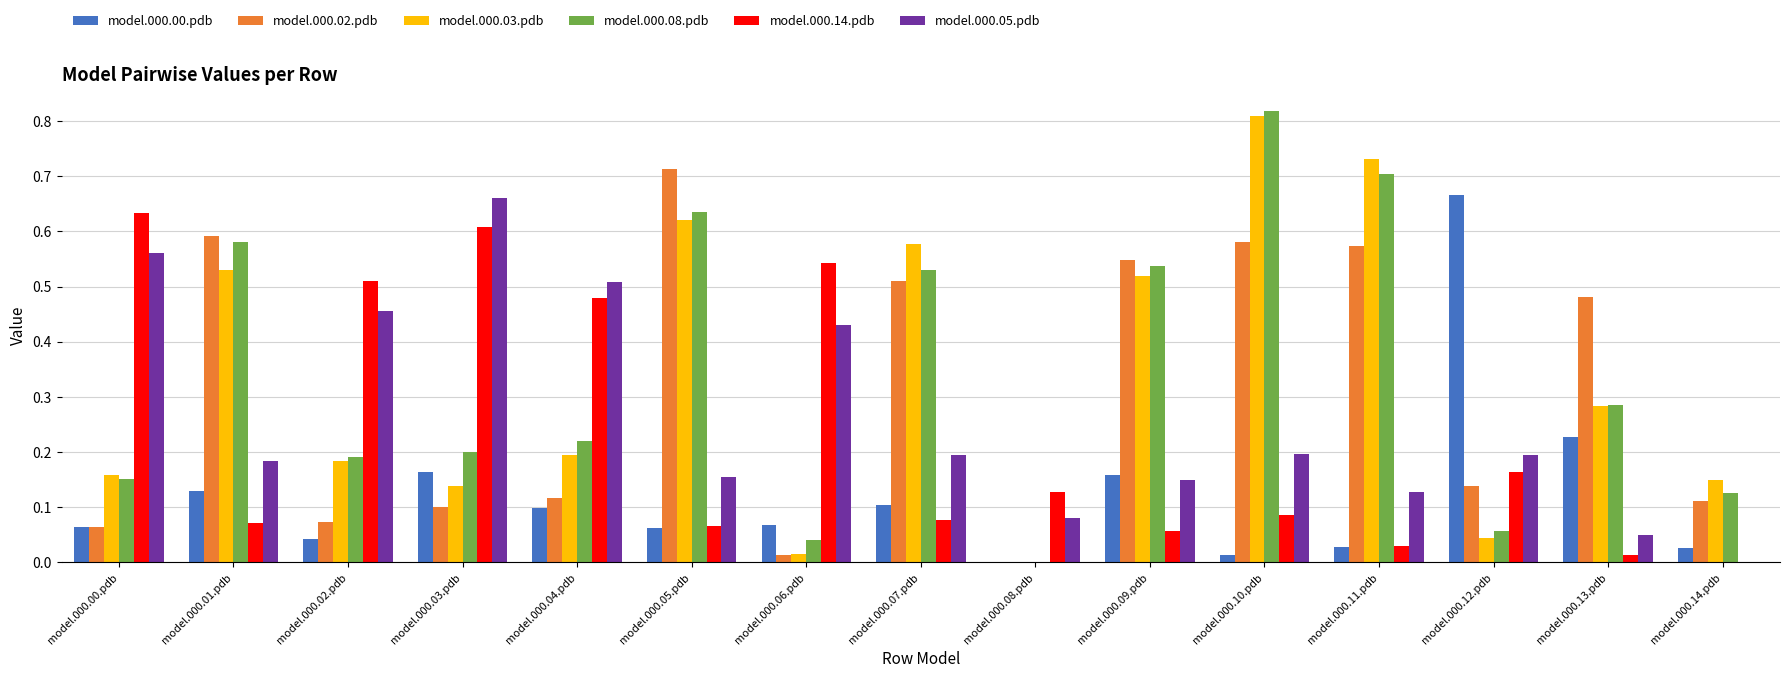

The model.000.14.pdb series shows 0.0 at model.000.05.pdb. True or false?

False